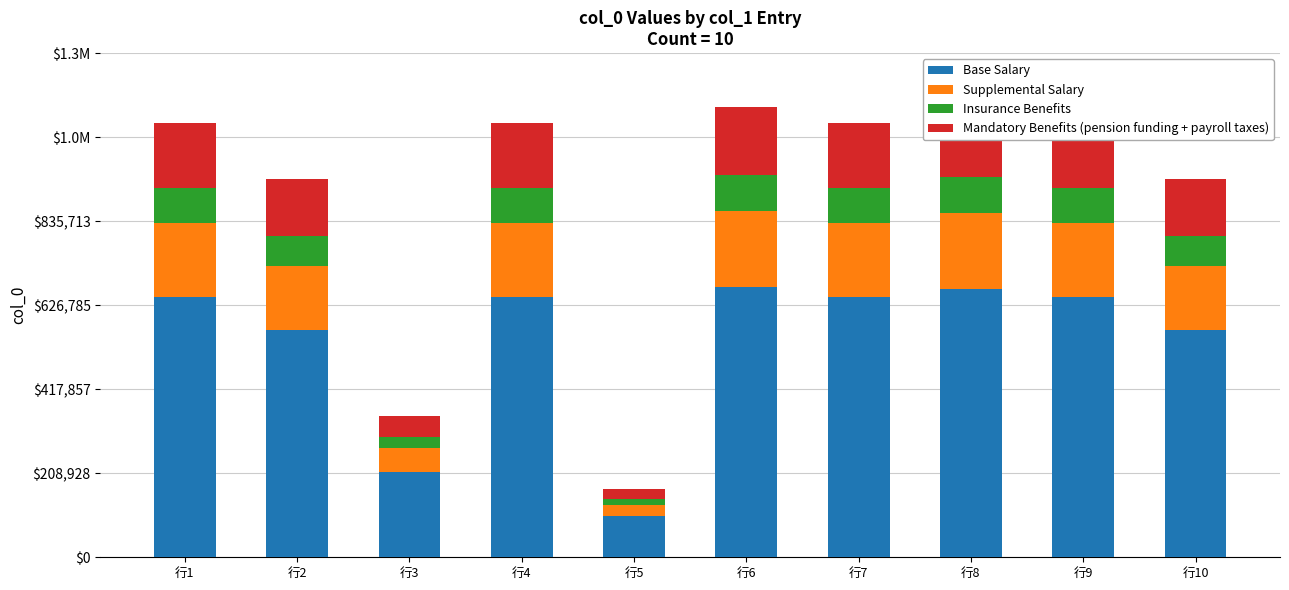

At how many categories does at least one series exceed 519104?

8